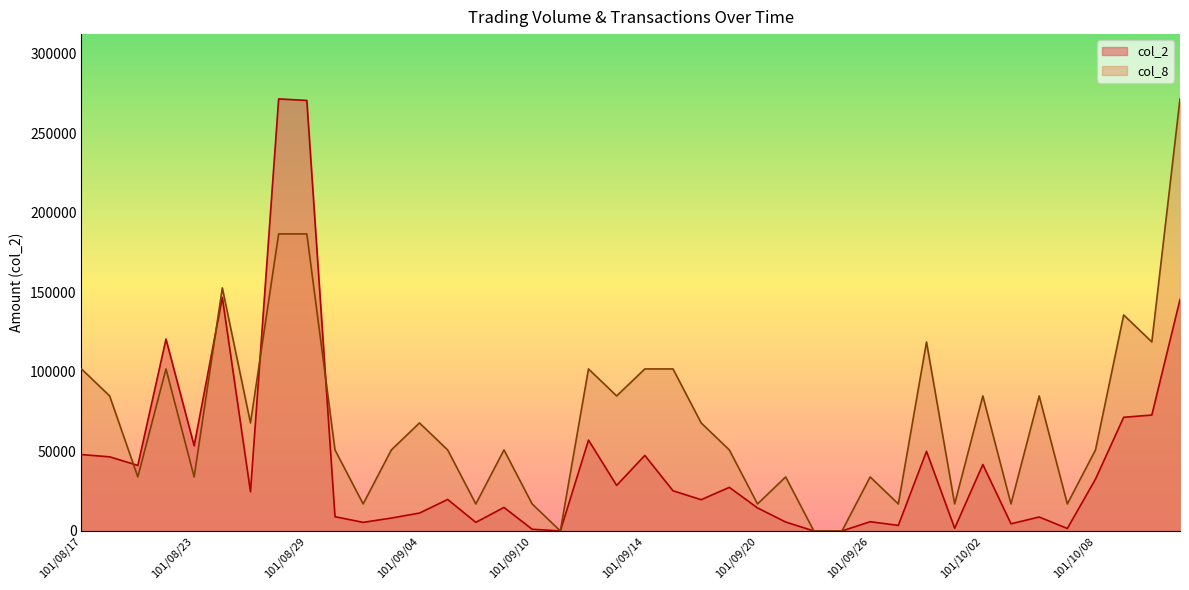

How many times do col_8 and col_2 cross each other?

4